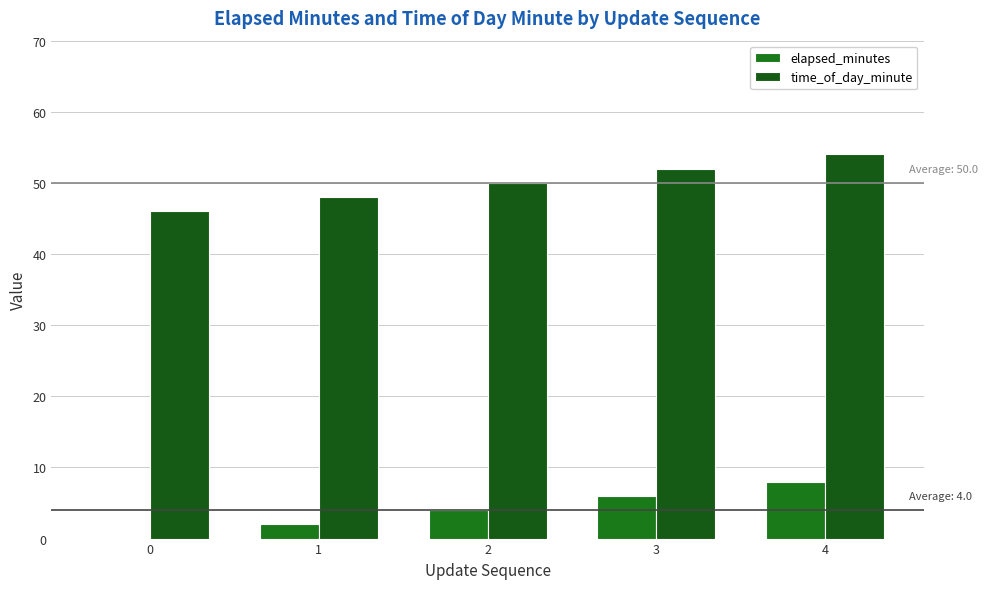

What is the difference between the maximum and minimum values in the time_of_day_minute series?

8